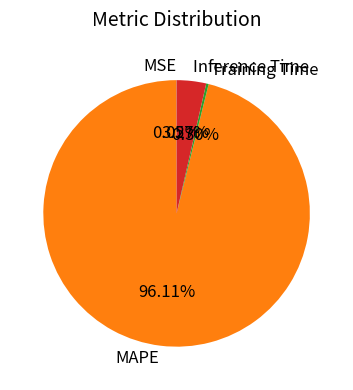

Is the sum of Inference Time and Training Time greater than half?

No